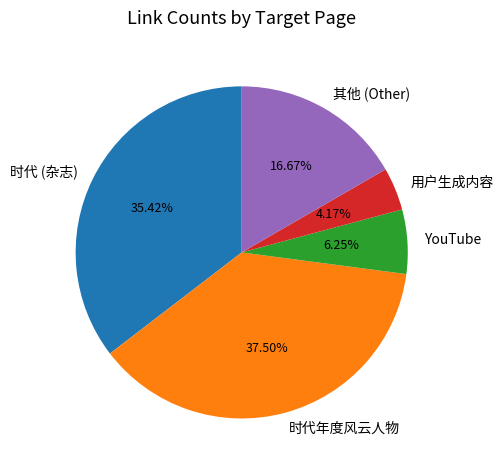

Is the sum of 其他 (Other) and 时代 (杂志) greater than half?

Yes